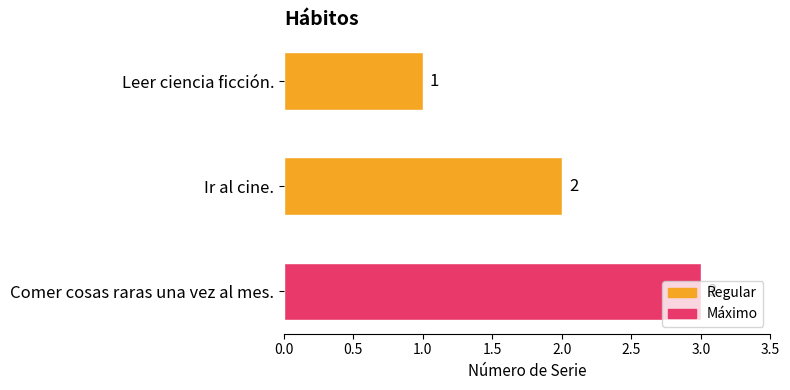

Are the bars horizontal?

Yes